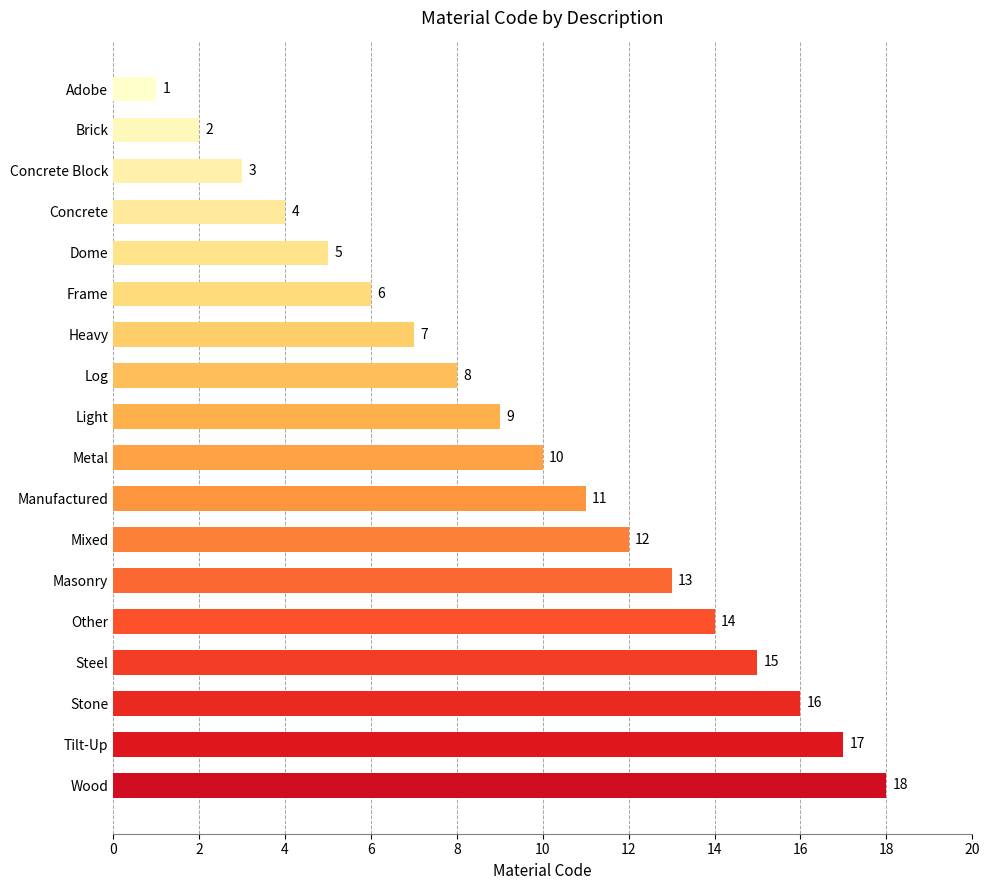

What is the difference between the maximum and minimum values?

17